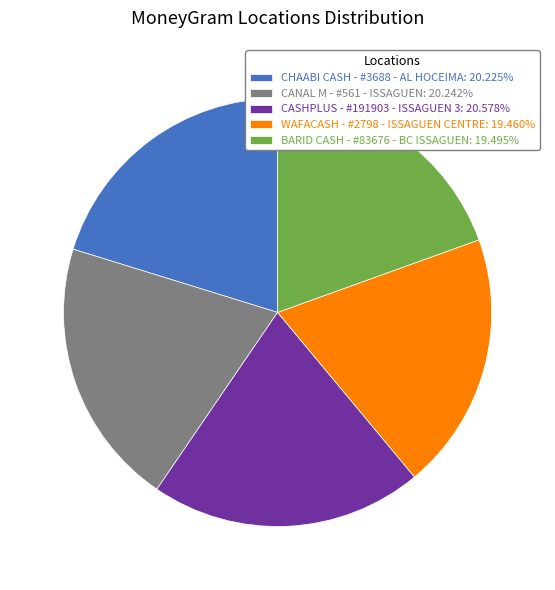

How many slices are in this pie chart?

5